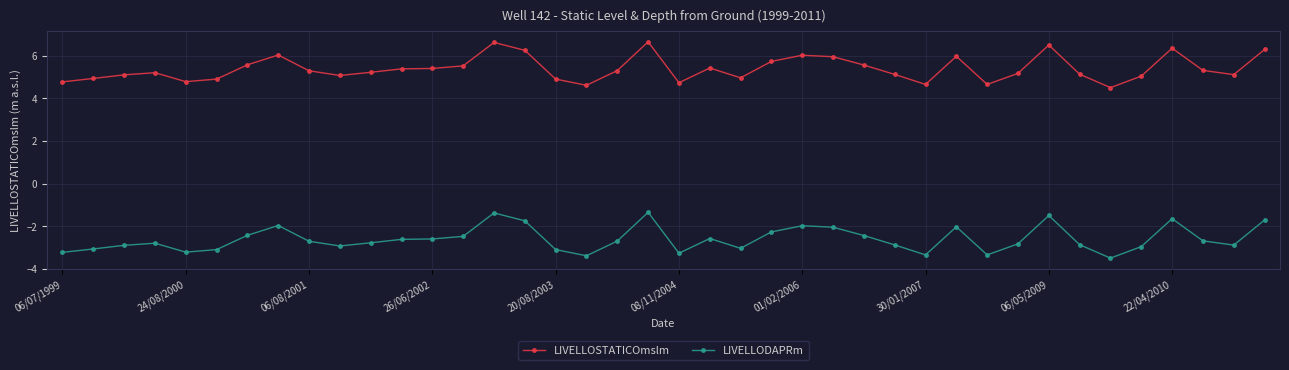

At how many categories does at least one series exceed 4?

40